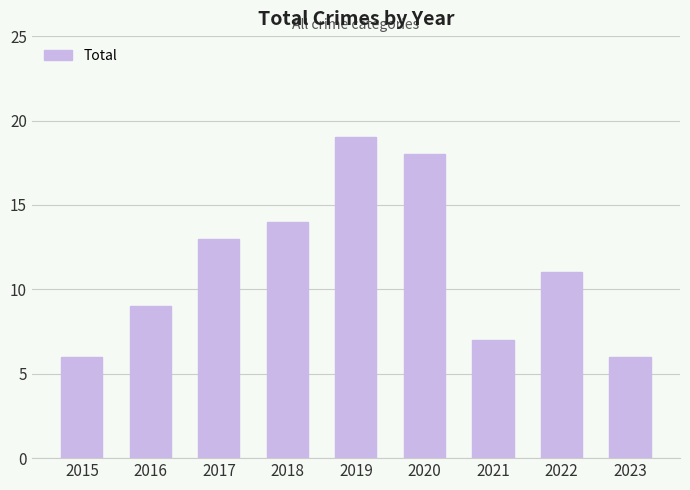

What is the difference between the values at 2017 and 2021?

6